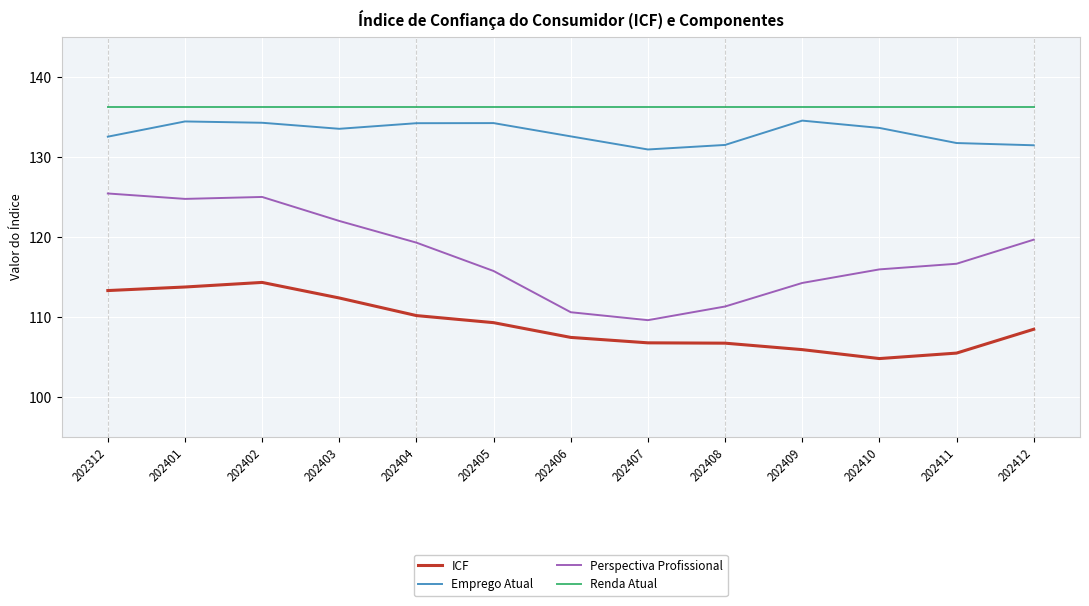

Which series changed the most between 202312 and 202409?

Perspectiva Profissional